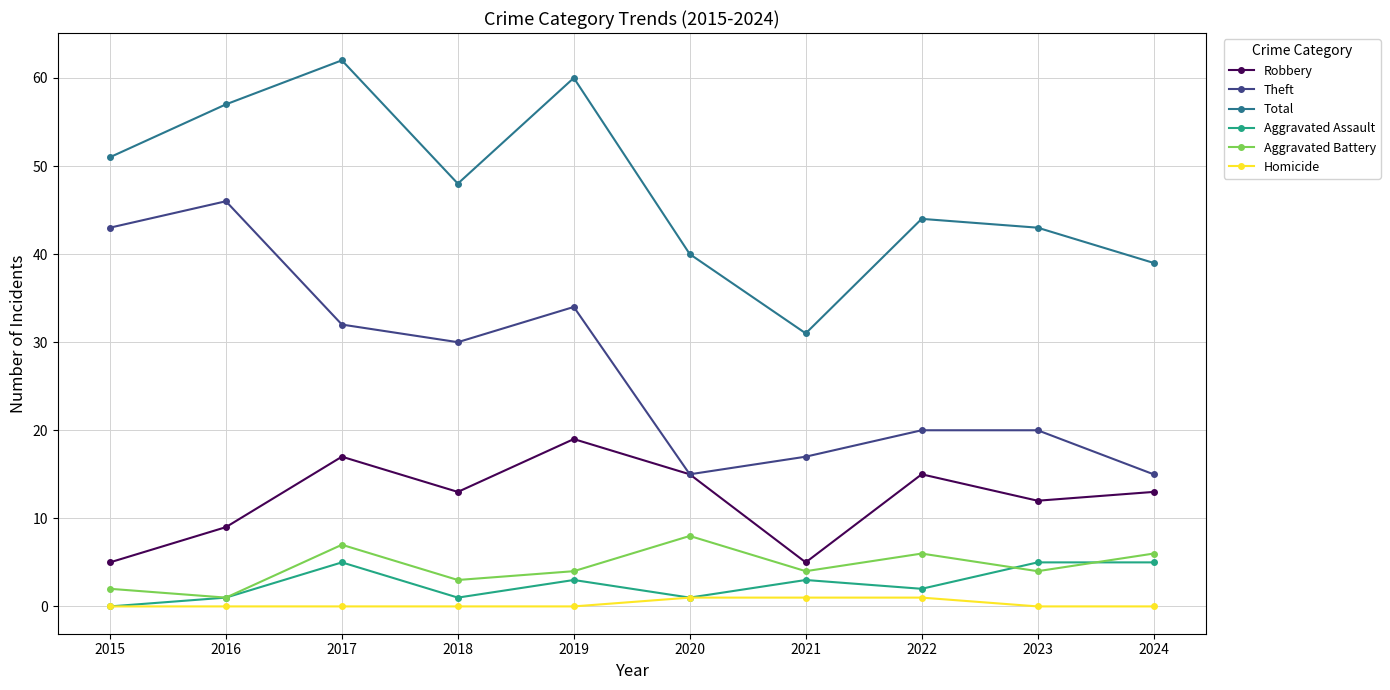

At which category does the chart reach its peak across all series?

2017